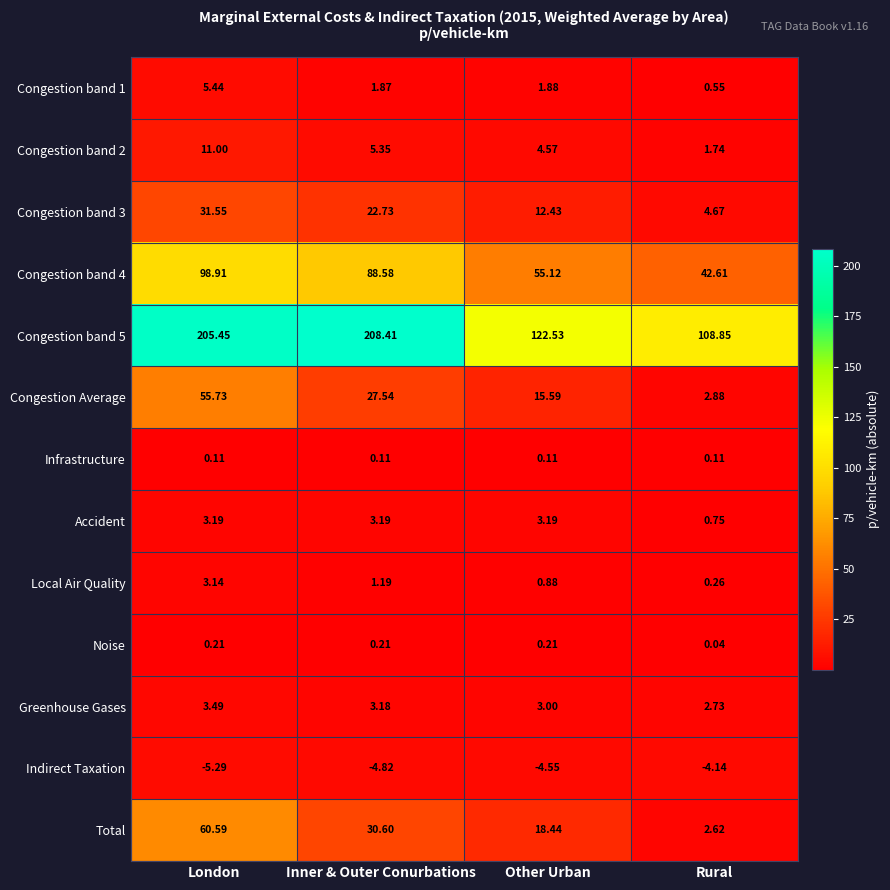

Which series has the largest total across all categories?

Congestion band 5